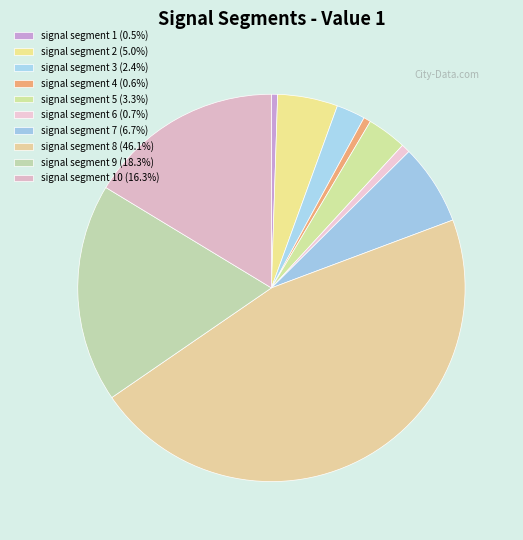

Count the number of slices in the pie.

10